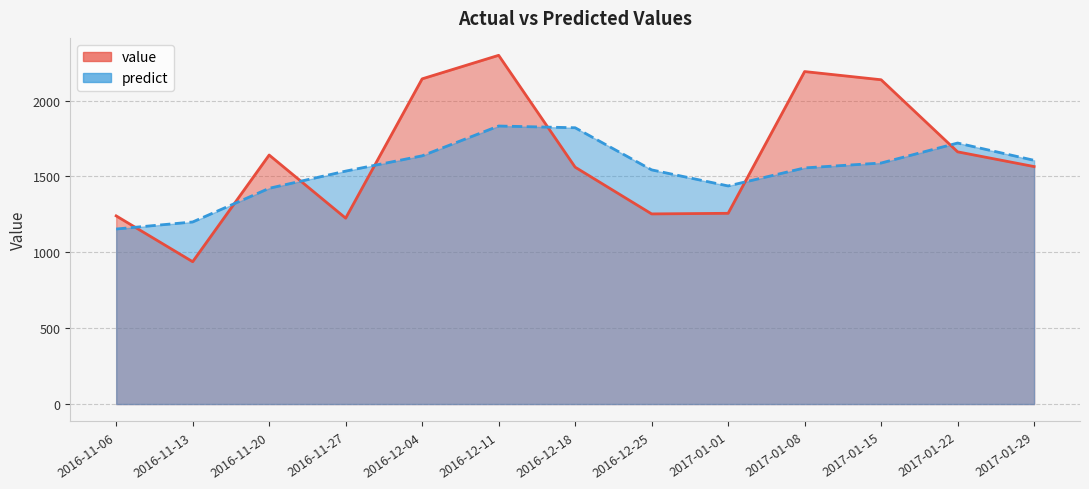

What is the label of the 2nd point from the right?

2017-01-22